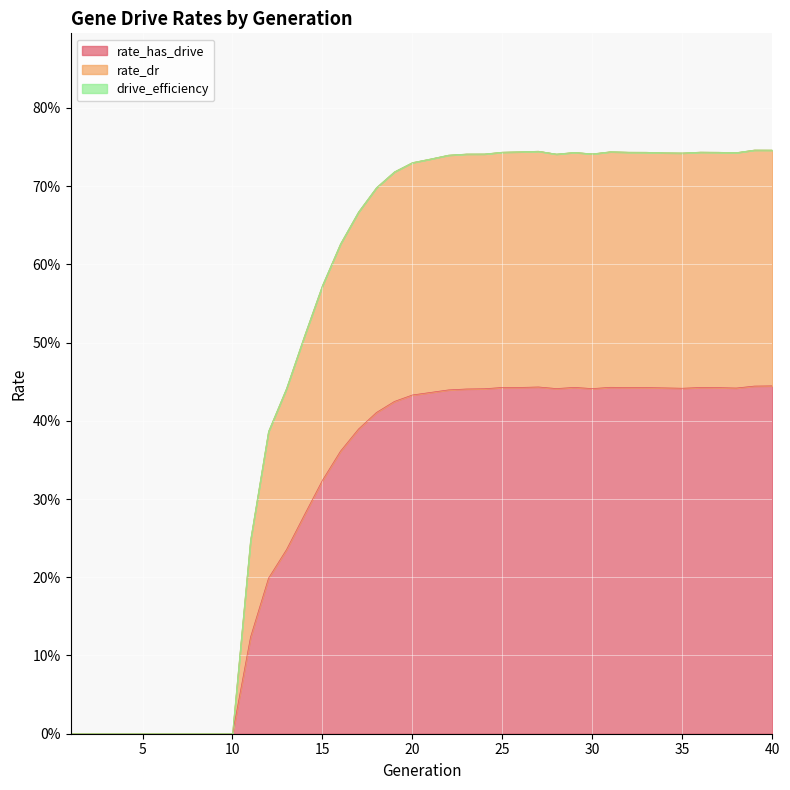

The rate_has_drive series shows 0.7 at 31. True or false?

False